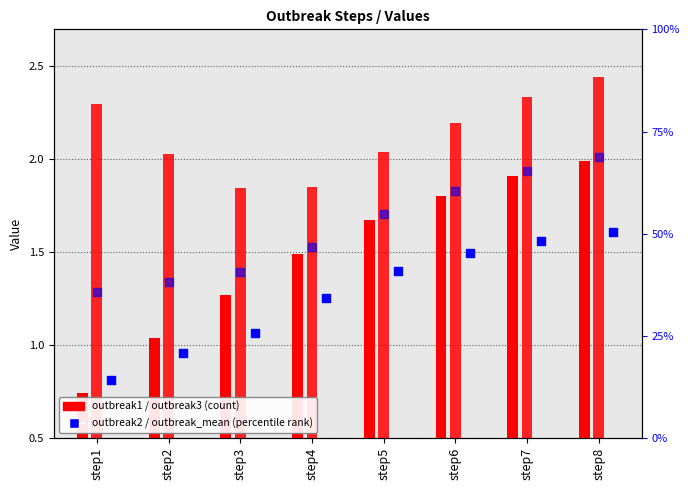

At which category is the sum across all series the highest?

step8